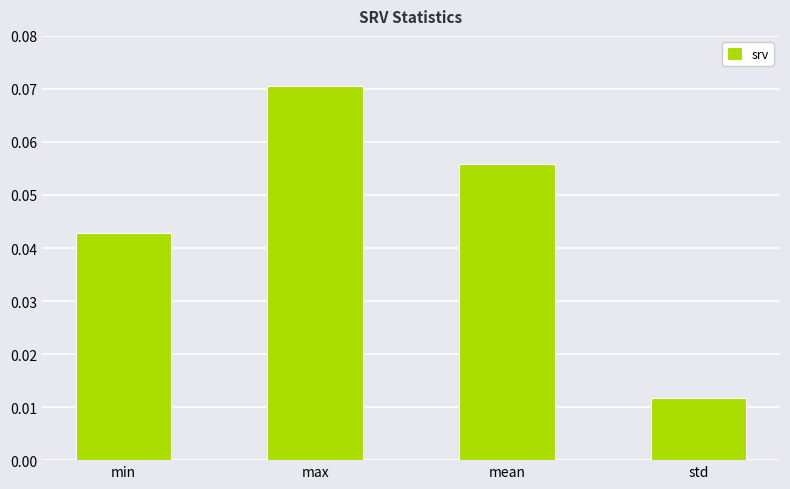

Are the bars horizontal?

No